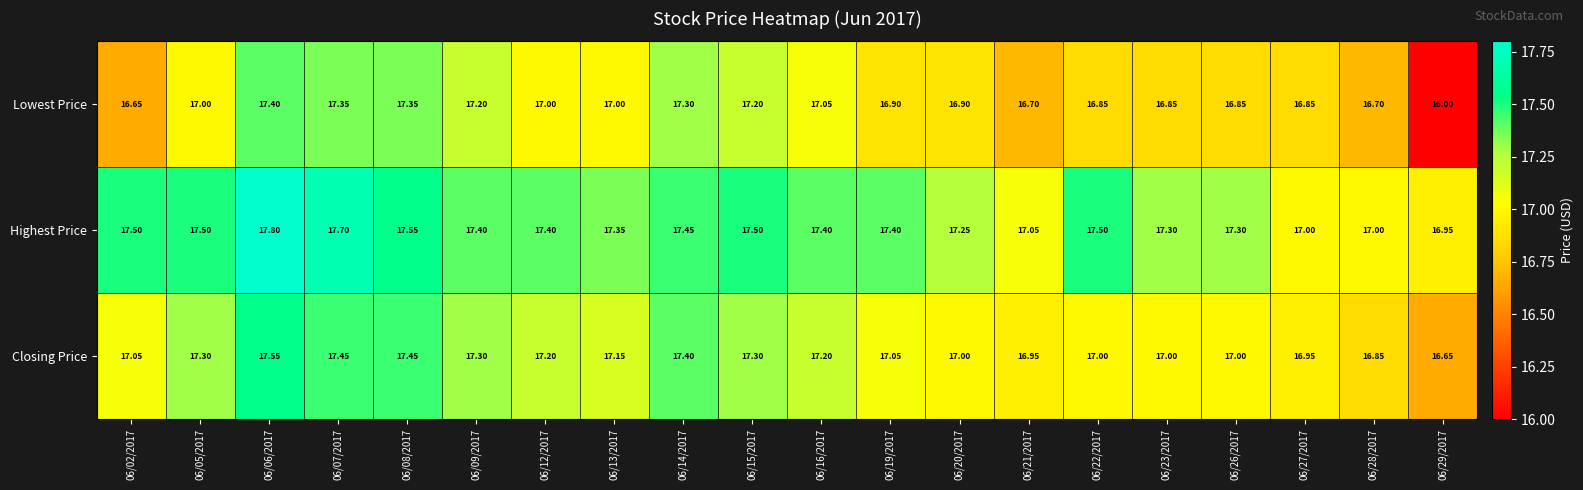

What is the total value across all series at 06/22/2017?

51.4